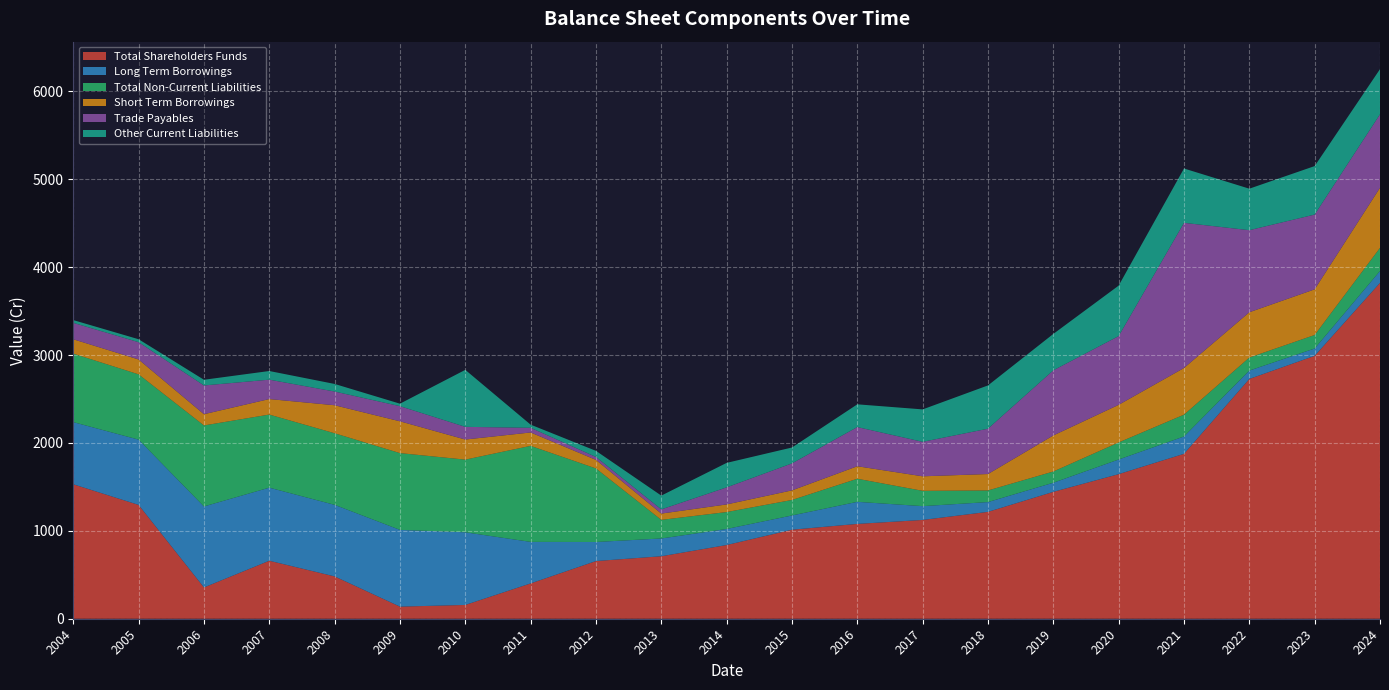

Reading right to left, list all the values displayed in this chart.

Total Shareholders Funds: 3821.7	2991.3	2728.4	1876.5	1645.1	1443.6	1216.0	1124.0	1078.9	1012.9	838.6	711.0	656.2	401.7	156.9	137.8	481.6	659.8	355.8	1295.1	1529.9
Long Term Borrowings: 135.2	83.6	95.3	197.4	166.6	103.9	111.3	157.1	251.2	162.2	182.8	202.3	216.9	472.7	826.7	873.4	814.4	831.6	921.7	742.8	707.0
Total Non-Current Liabilities: 263.1	153.6	148.1	248.1	194.3	127.6	132.2	174.1	262.6	176.0	192.4	211.3	836.8	1092.5	826.7	873.4	814.4	831.6	921.7	742.8	779.5
Short Term Borrowings: 683.9	519.4	515.5	531.0	427.9	410.4	186.8	165.3	142.3	109.3	86.9	71.7	97.4	152.4	228.7	361.9	318.8	176.4	128.0	169.3	163.4
Trade Payables: 835.6	850.8	933.8	1651.8	782.0	741.0	515.8	392.4	445.8	307.1	193.9	47.7	33.3	53.0	144.3	172.2	156.1	220.6	327.0	196.7	186.7
Other Current Liabilities: 513.8	551.6	472.0	618.2	574.4	414.2	492.5	368.9	258.7	180.7	278.8	156.9	69.5	35.9	648.4	28.3	86.3	98.5	64.8	33.5	31.4